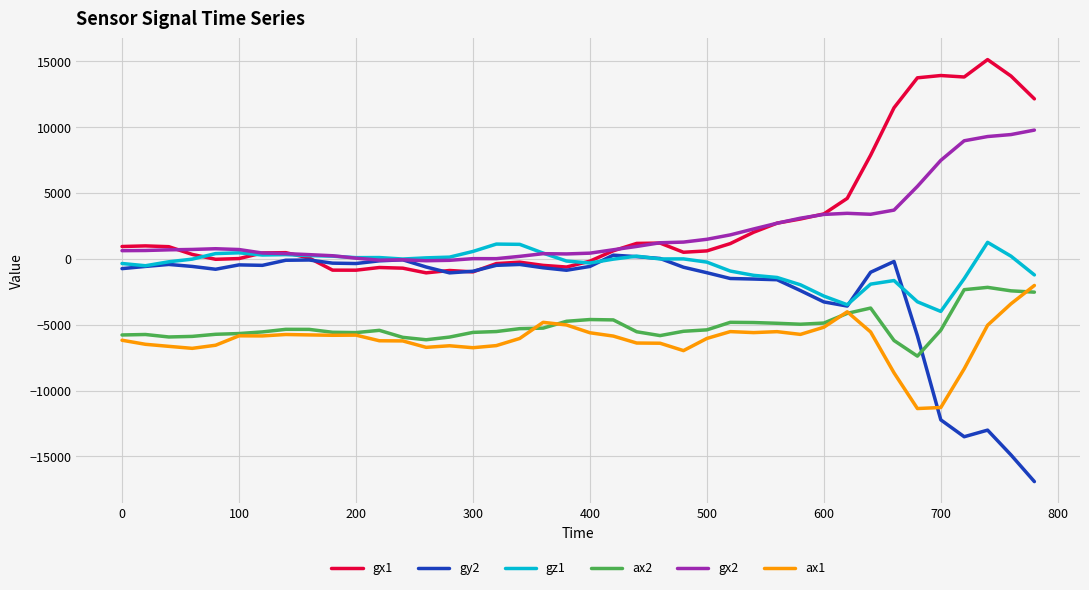

What is the average value of the gz1 series?

-497